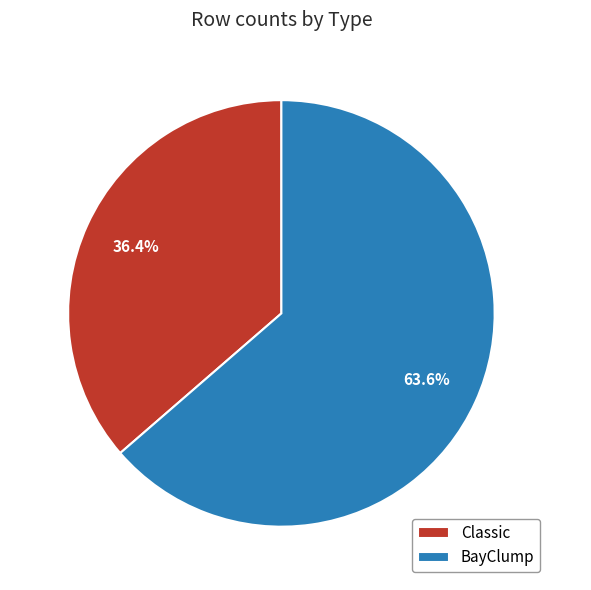

Rank the categories by value from lowest to highest.

Classic, BayClump